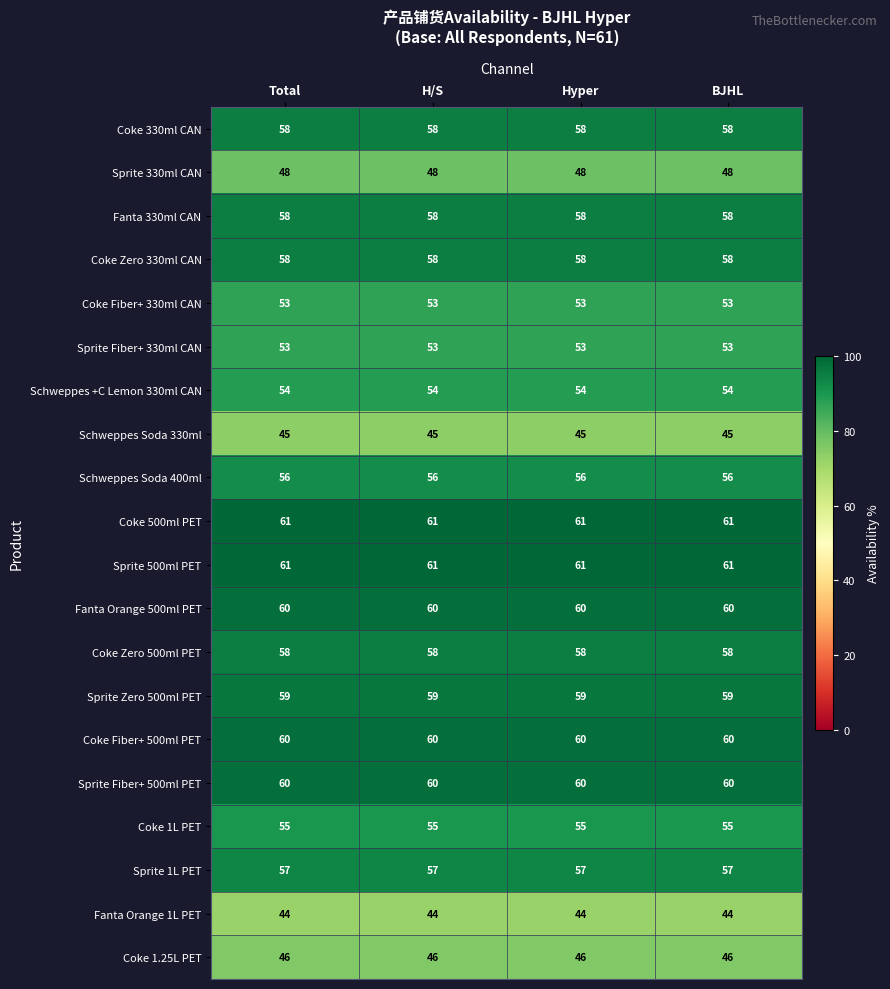

What is the spread (max minus min) of values at Total?

17